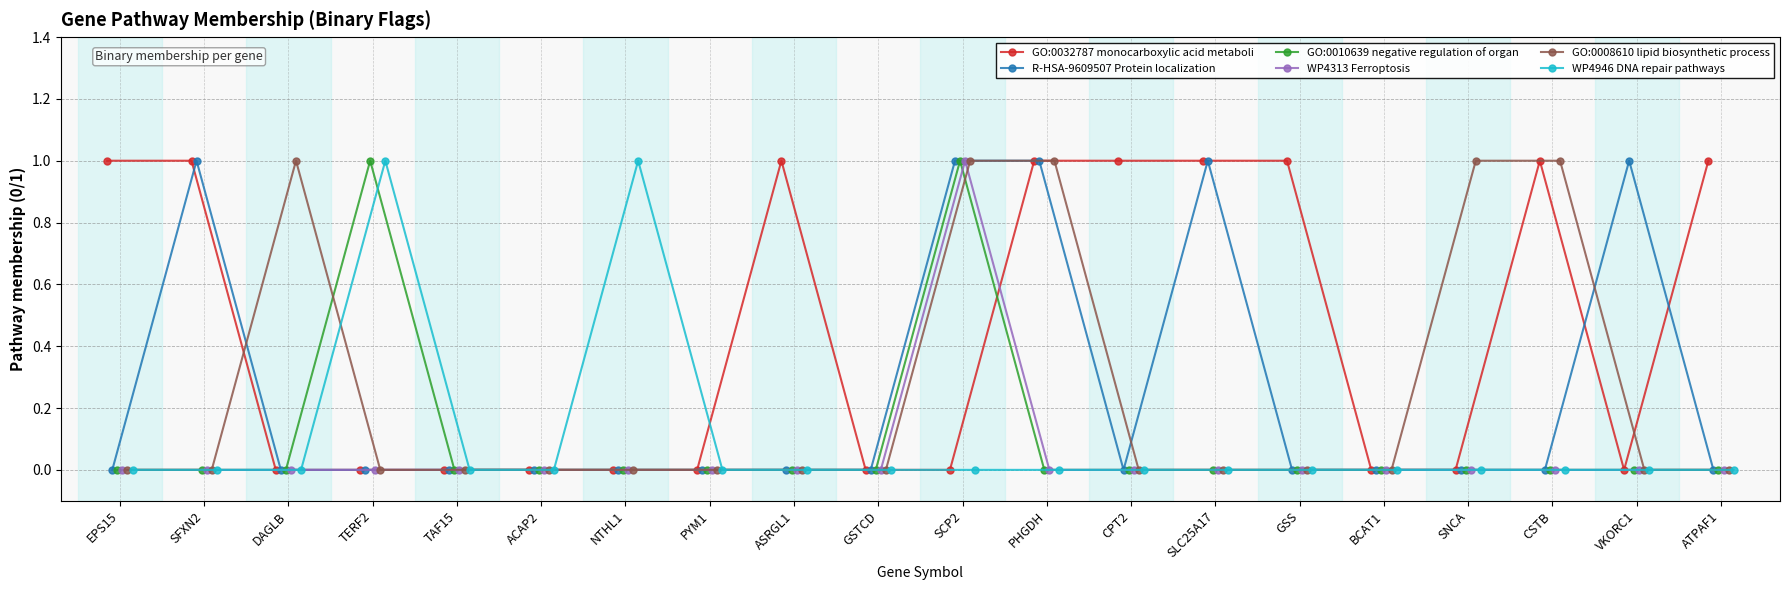

What is the difference between the maximum and minimum values in the WP4313 Ferroptosis series?

1